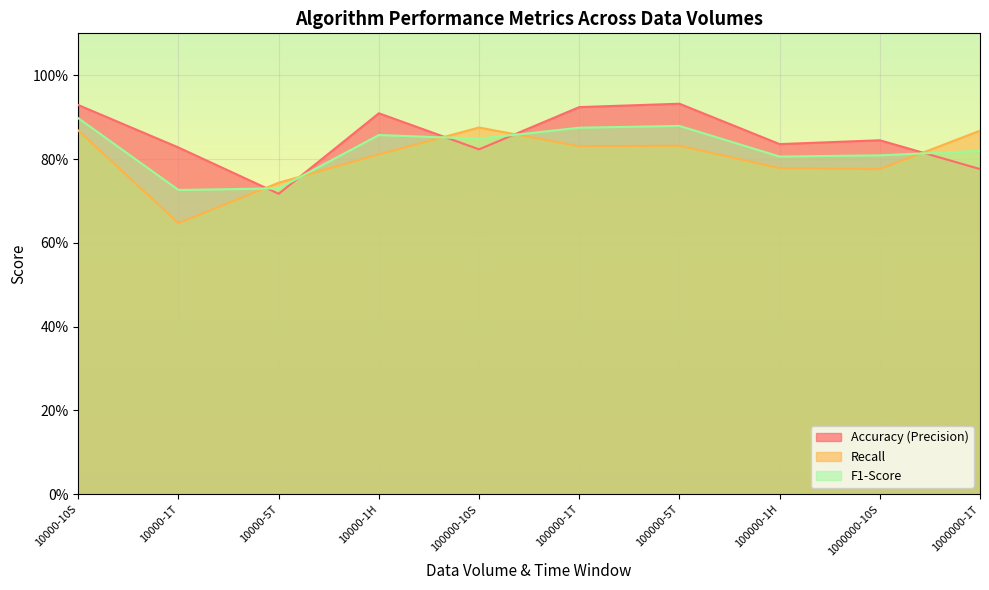

What is the value of the F1-Score point at the 10th from the left?

0.8